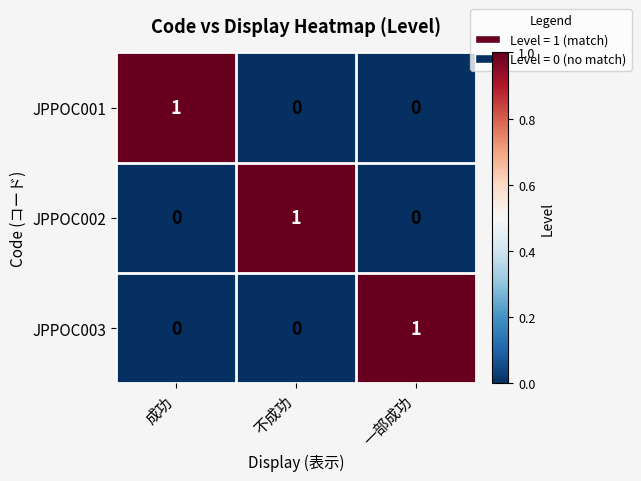

Is it true that JPPOC002 equals 1 at 一部成功?

False